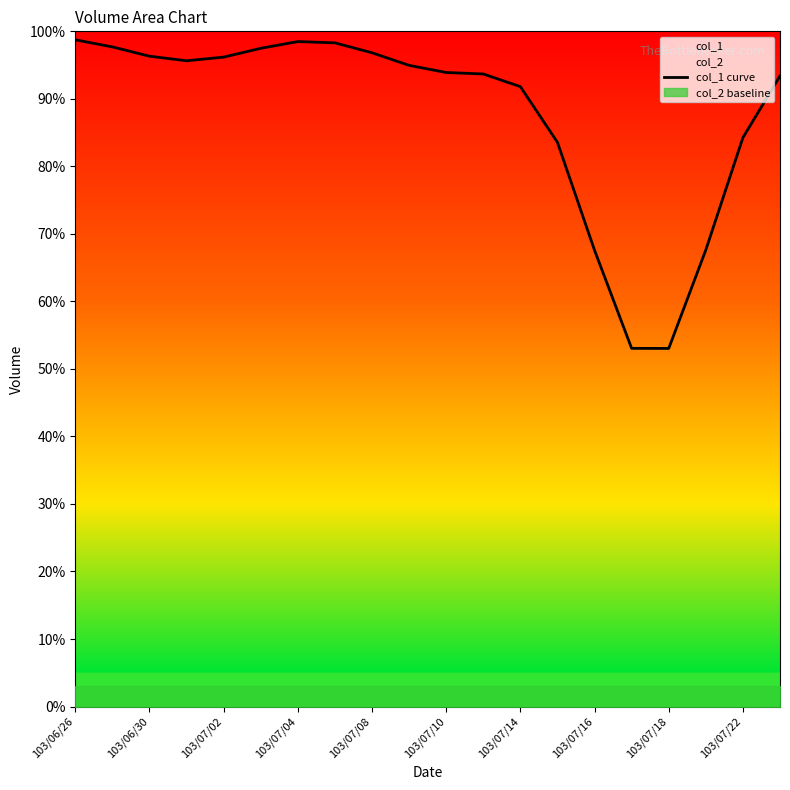

What value does the data have at 19?

93.4